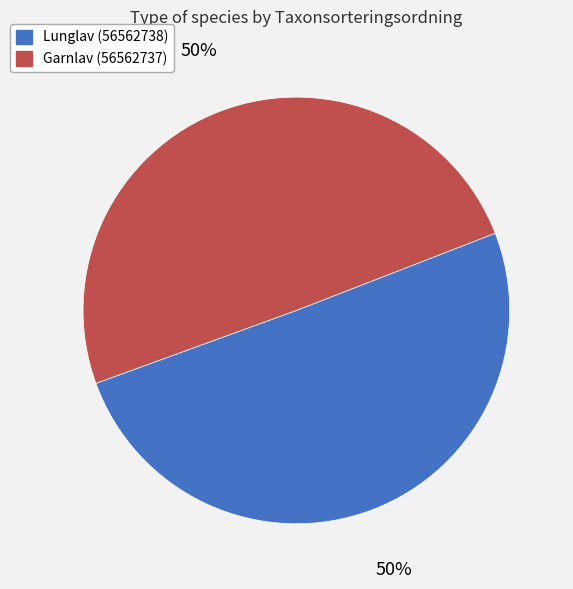

To the nearest percent, what is the average slice percentage?

50%